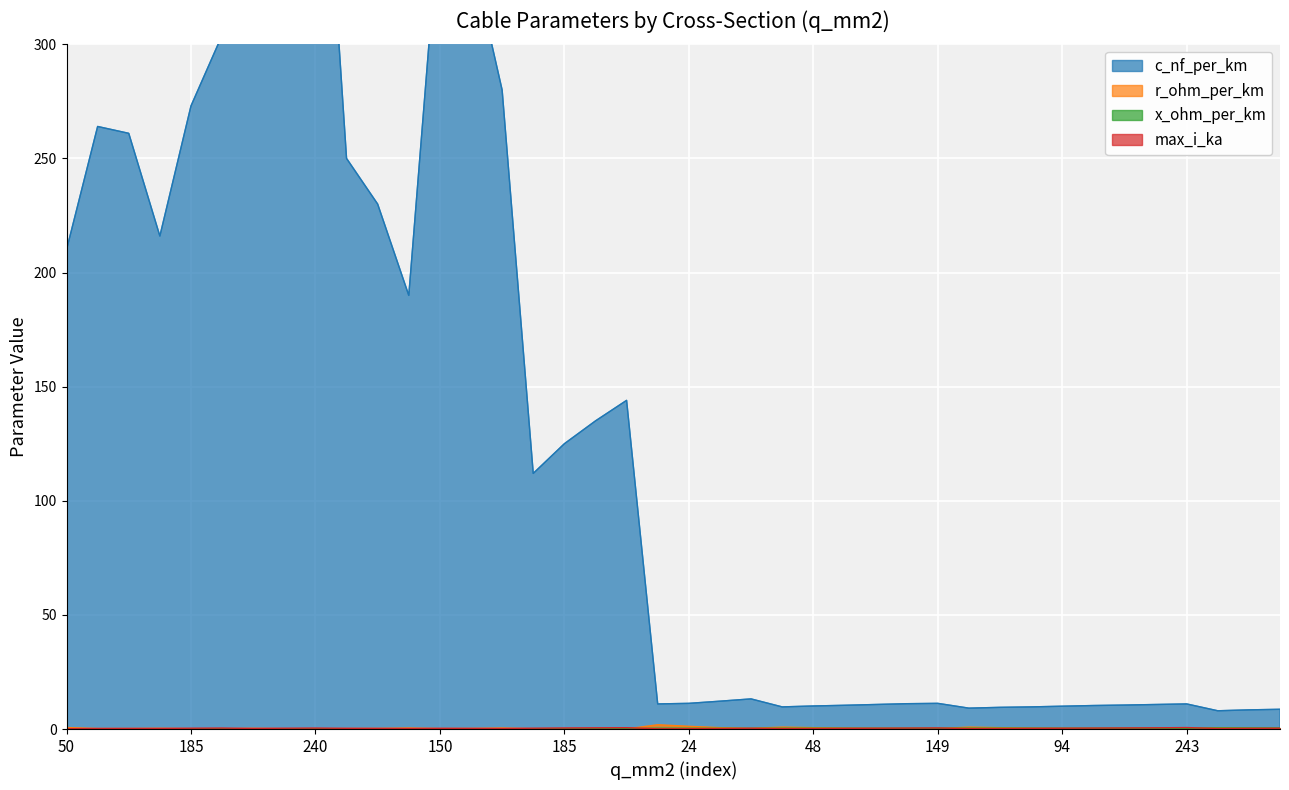

What is the value of the c_nf_per_km point at the 4th from the left?

216.0